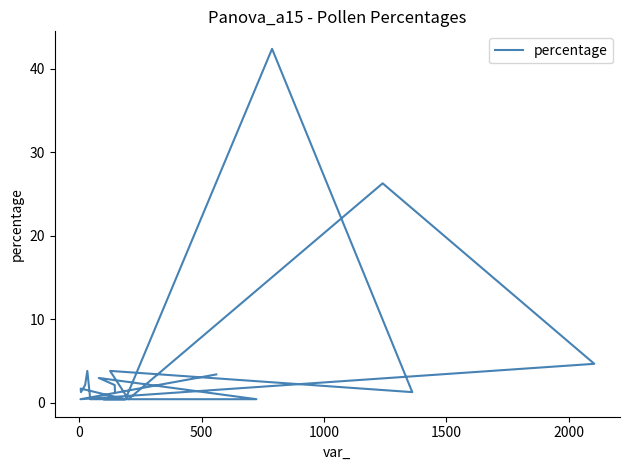

What is the difference between the maximum and minimum values?

41.9